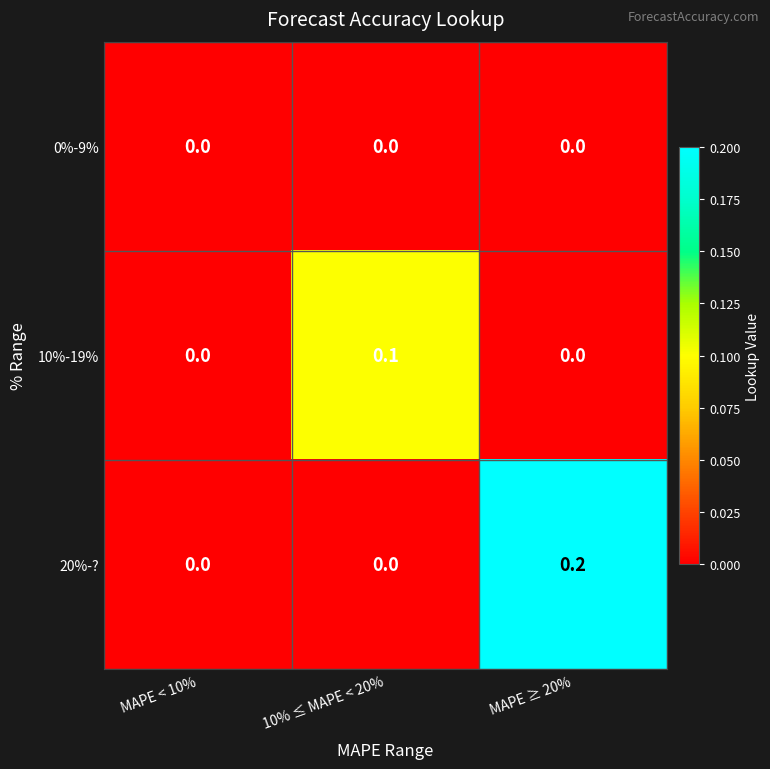

Is it true that 10%-19% equals 0.2 at 10% ≤ MAPE < 20%?

False